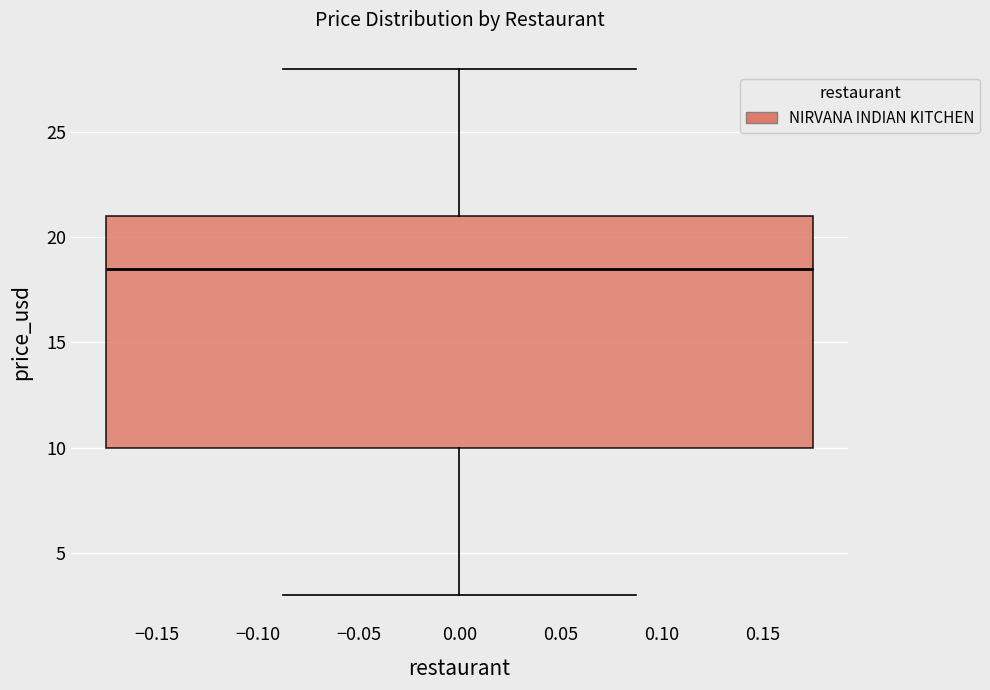

Transcribe this box plot: give where the median line is, the range the box spans, and where the two whiskers end, as read against the y-axis. The values are not printed on the chart, so give them approximately, as read against the axis.

median 18.5, box 10.0 to 21.0, whiskers 3.0 to 28.0